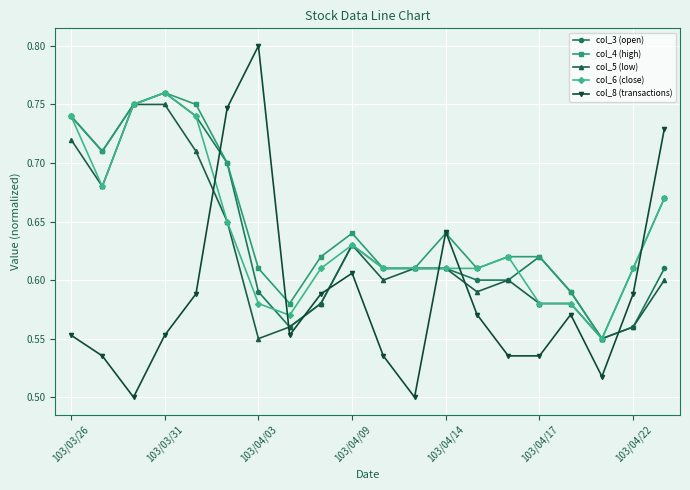

At how many categories does at least one series exceed 0?

20